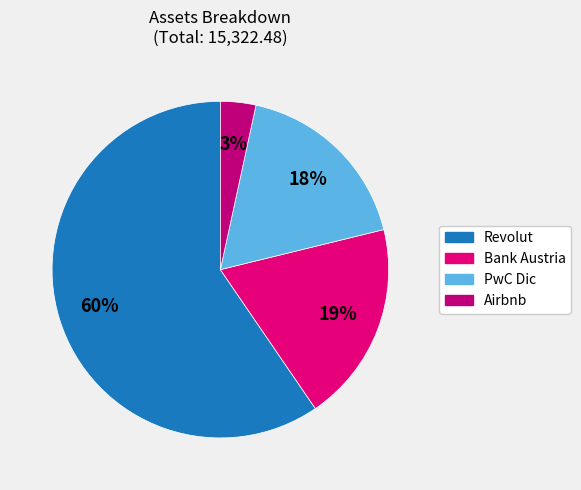

Is there a majority slice in this chart?

Yes